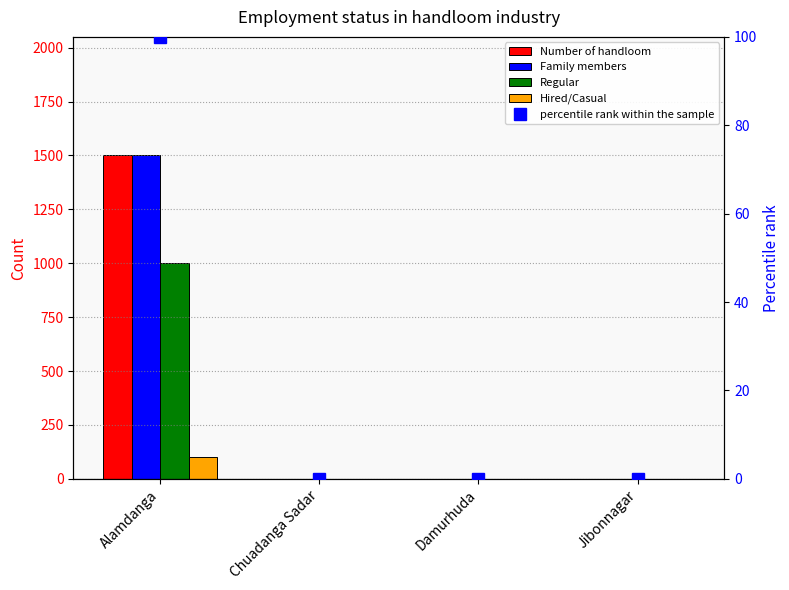

What is the label of the 4th bar from the right?

Alamdanga